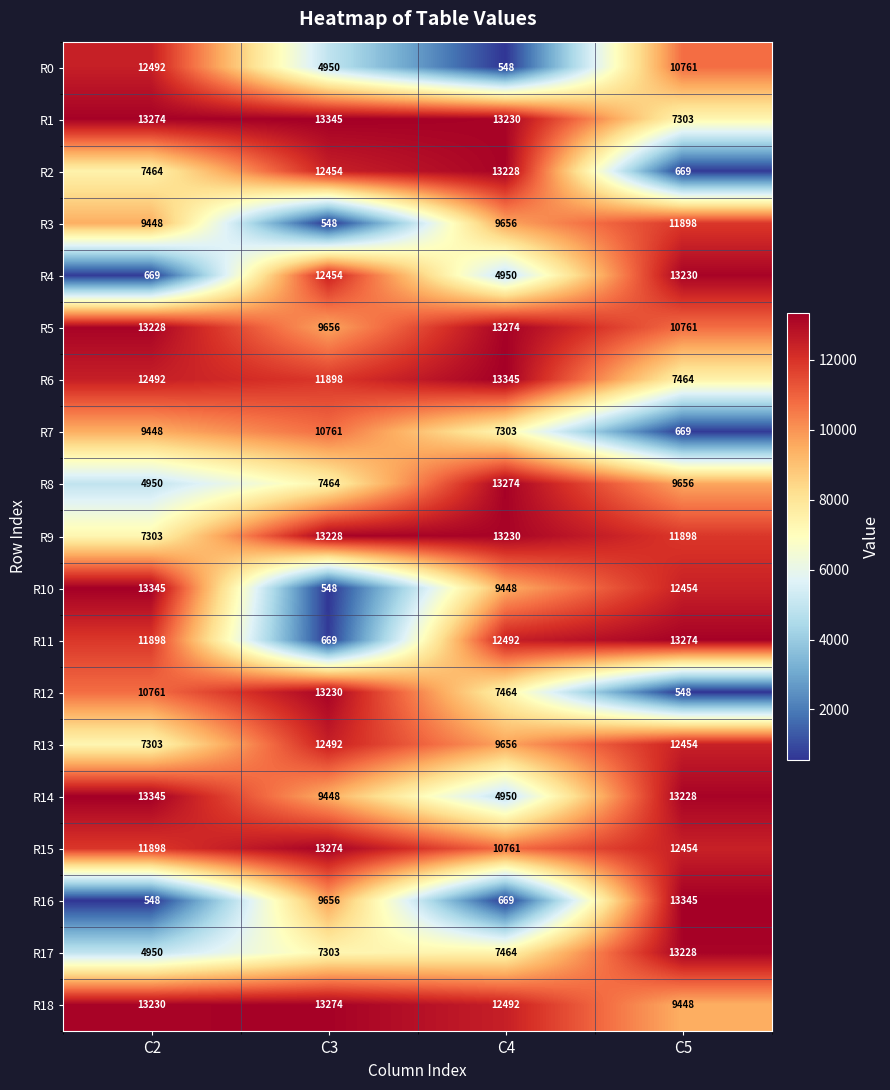

Rank the categories by R6 value from lowest to highest.

C5, C3, C2, C4